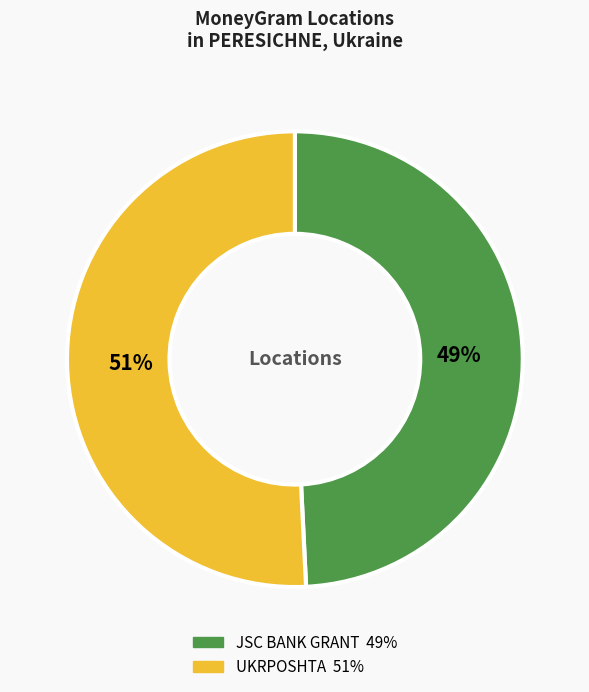

To the nearest percent, what is the average slice percentage?

50%